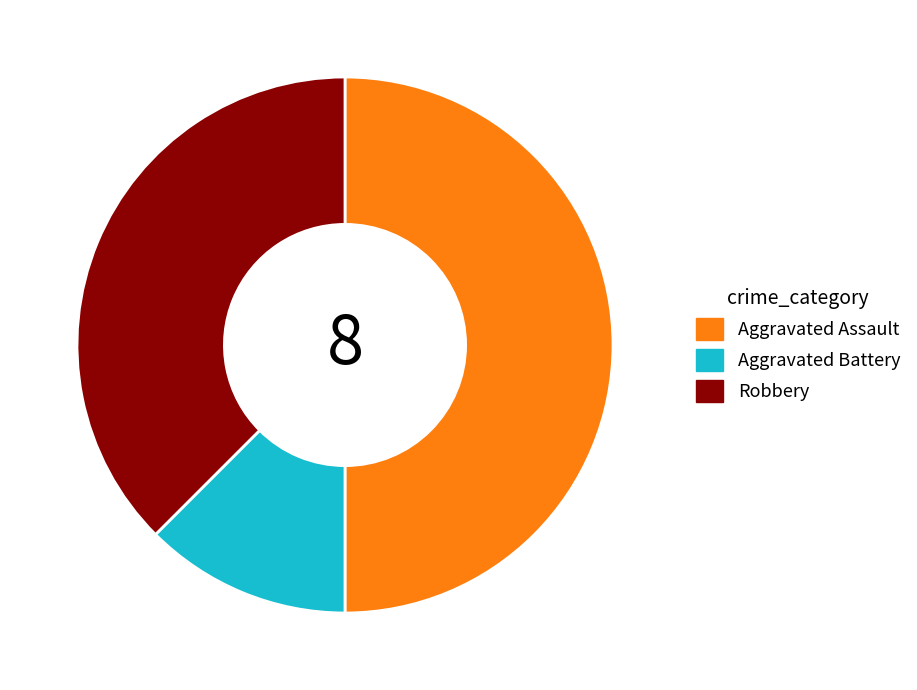

Do Aggravated Assault and Aggravated Battery together represent more than half of the pie?

Yes